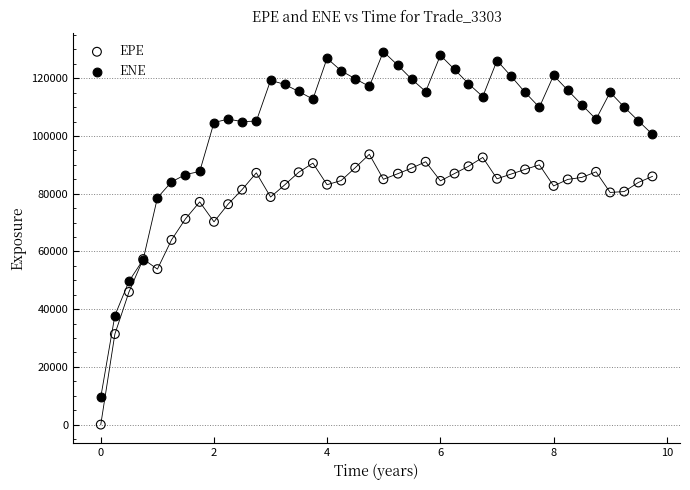

What is the X range (max minus min) for the scatter plot?

9.7